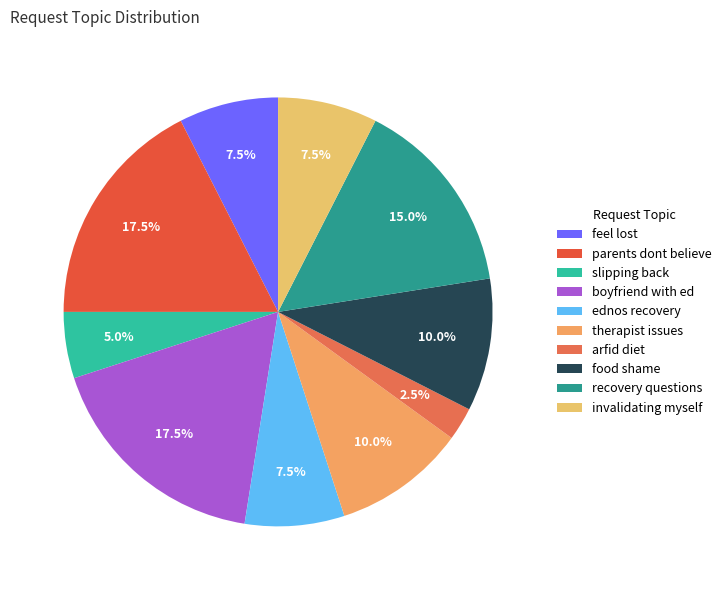

Between recovery questions and arfid diet, which is larger?

recovery questions